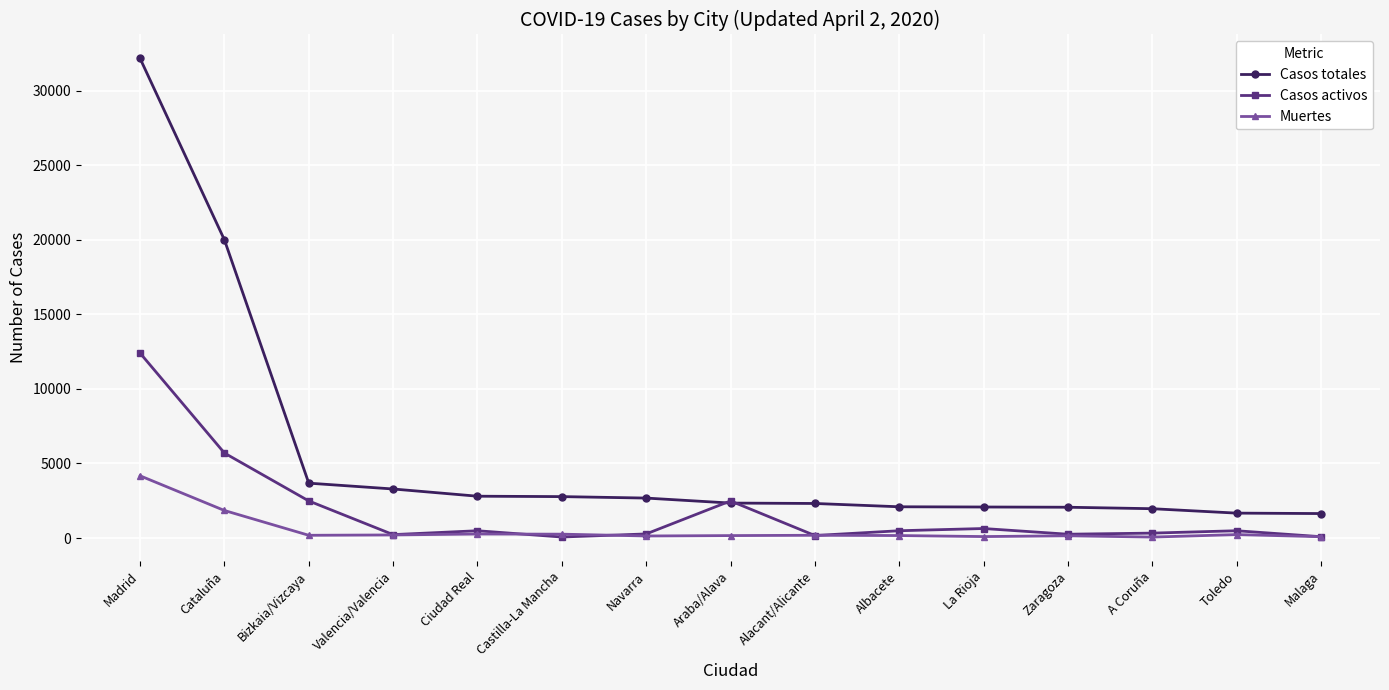

True or false: Muertes and Casos totales cross at least once.

False